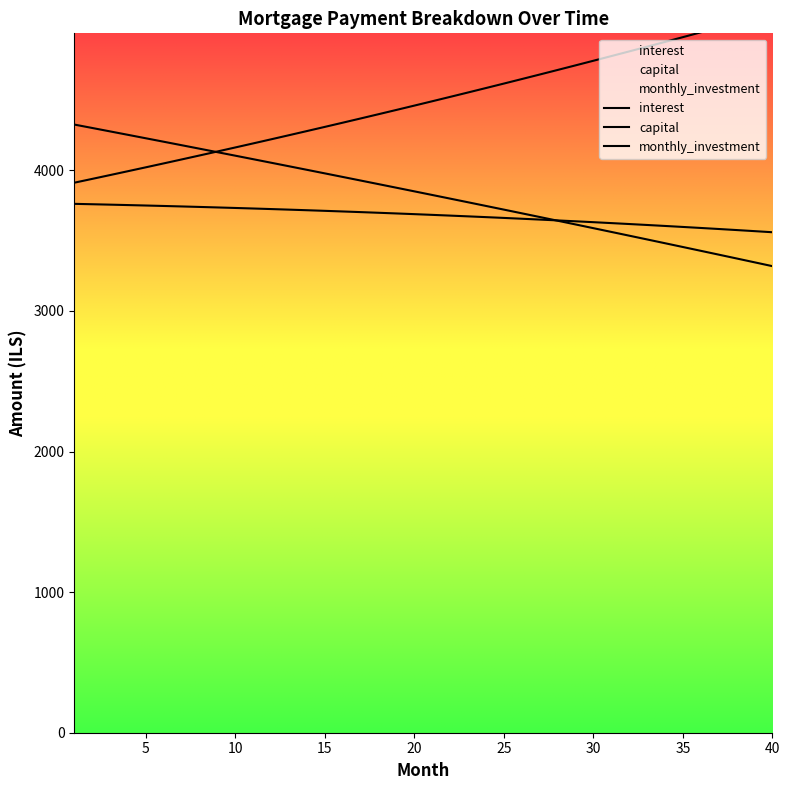

True or false: interest has a value of 6274.6 at 19.

False